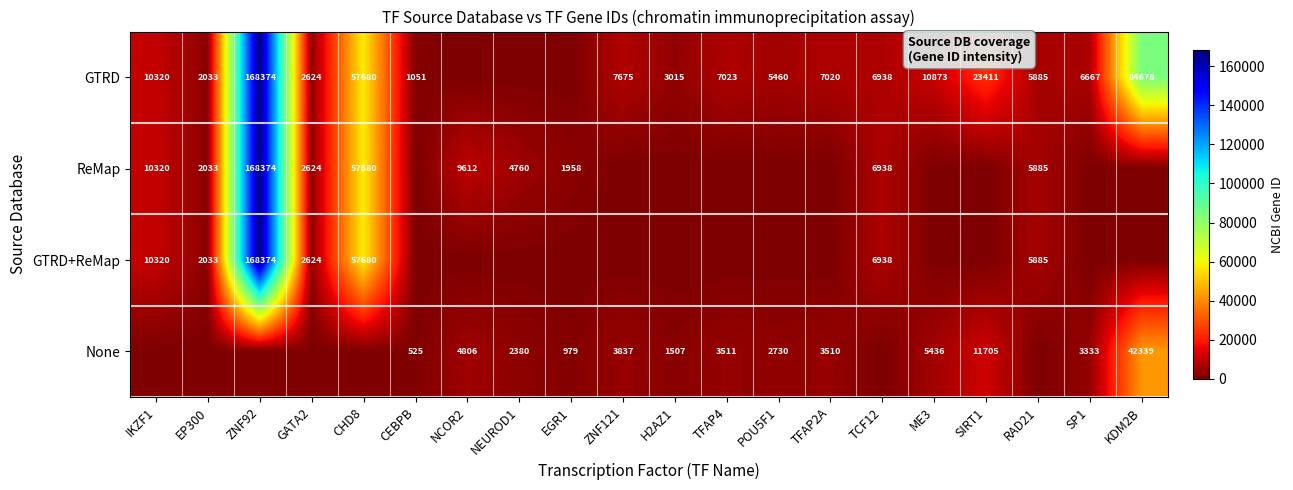

Is it true that GTRD+ReMap equals 6938 at TCF12?

True